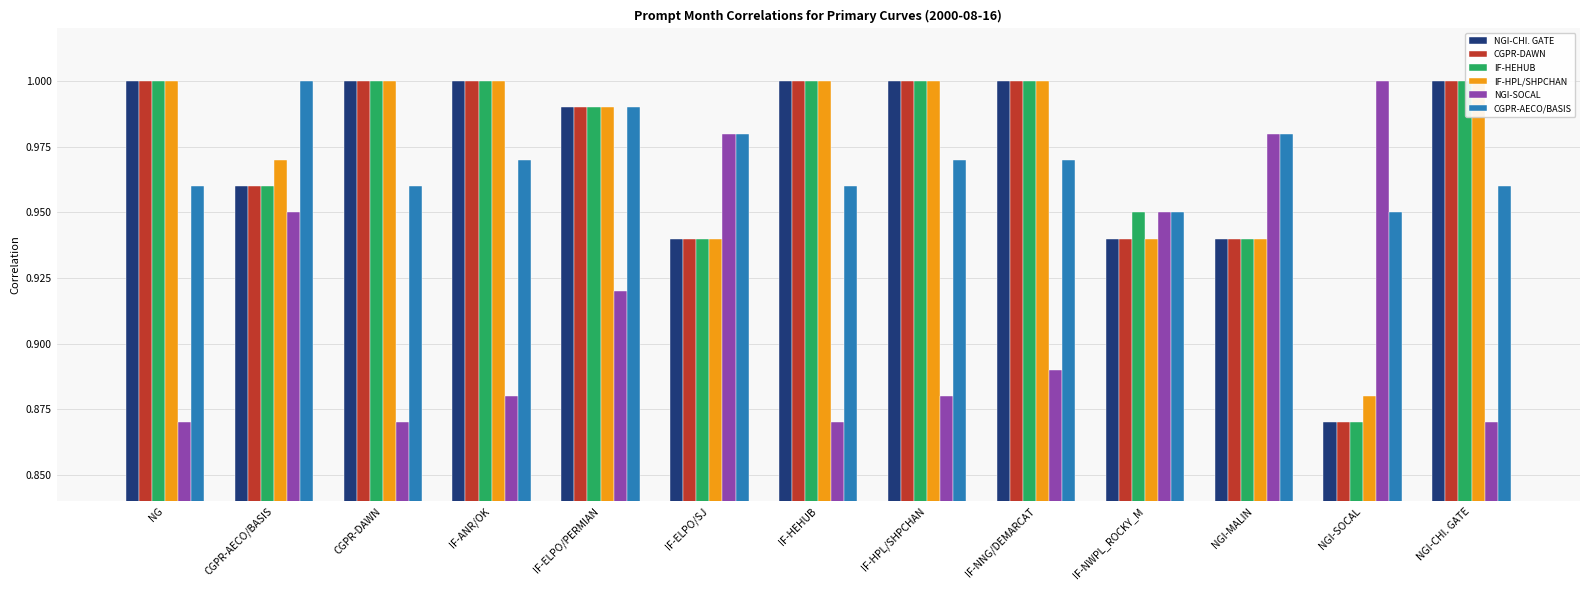

At which label is NGI-SOCAL closest to 0?

NG